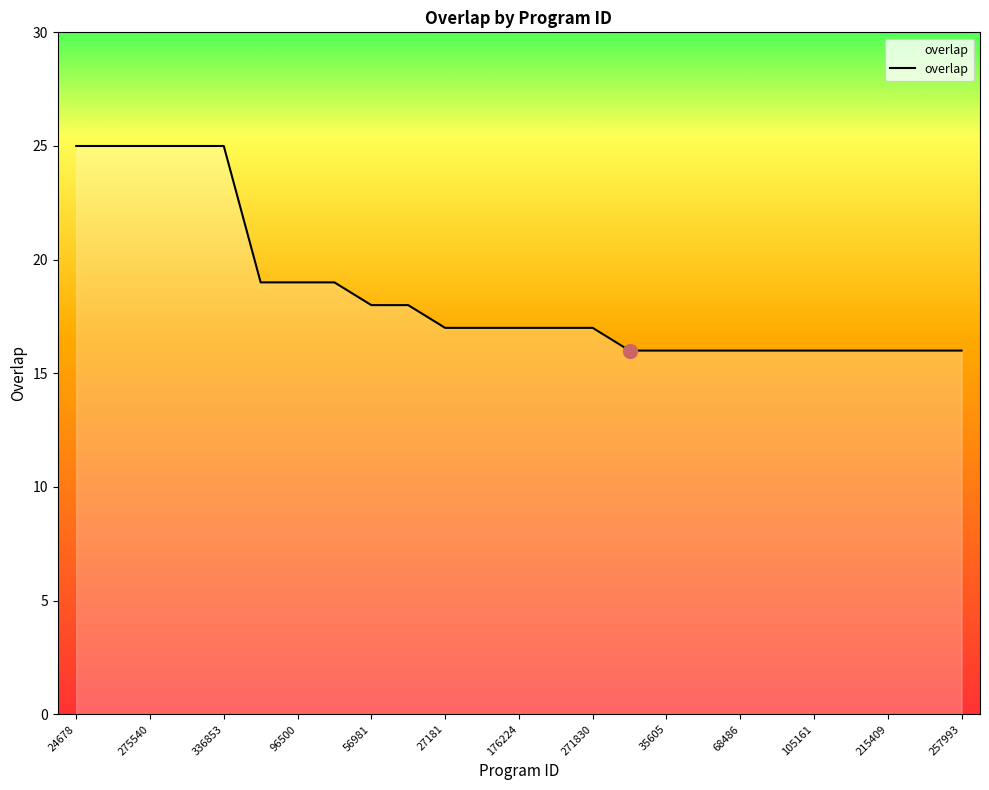

What is the average value?

19